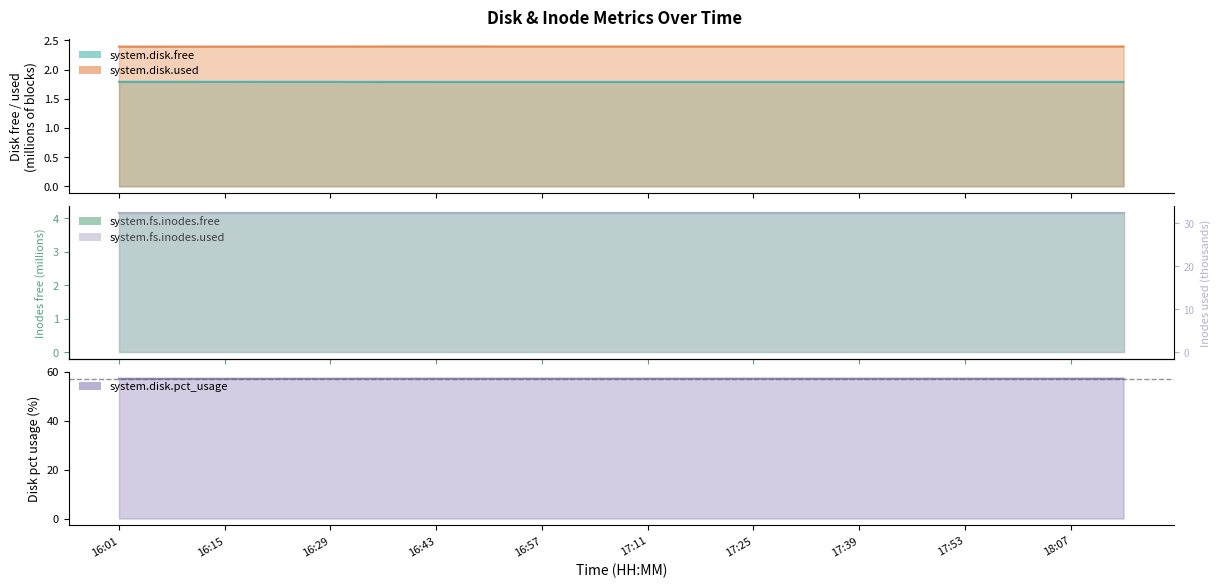

Which series has the largest total across all categories?

system.disk.pct_usage